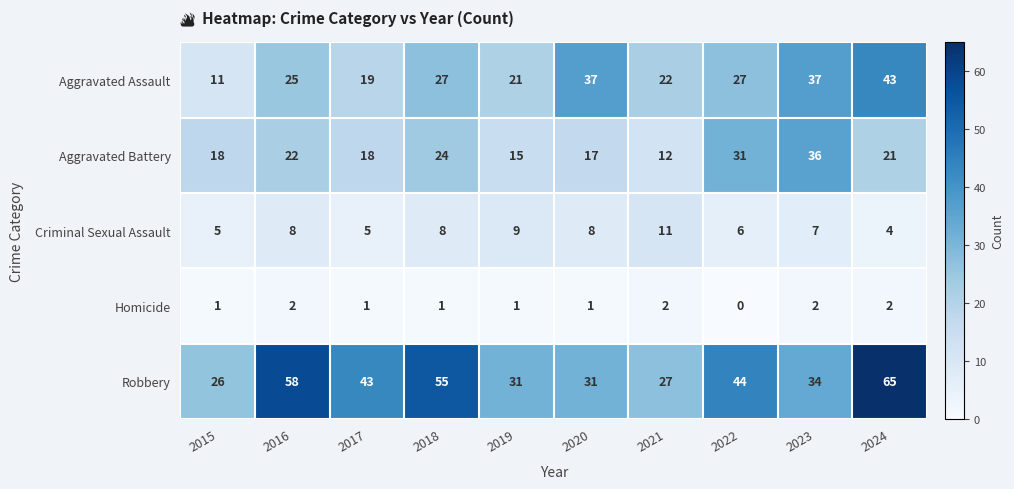

At 2021, list the series in order from largest to smallest.

Robbery, Aggravated Assault, Aggravated Battery, Criminal Sexual Assault, Homicide